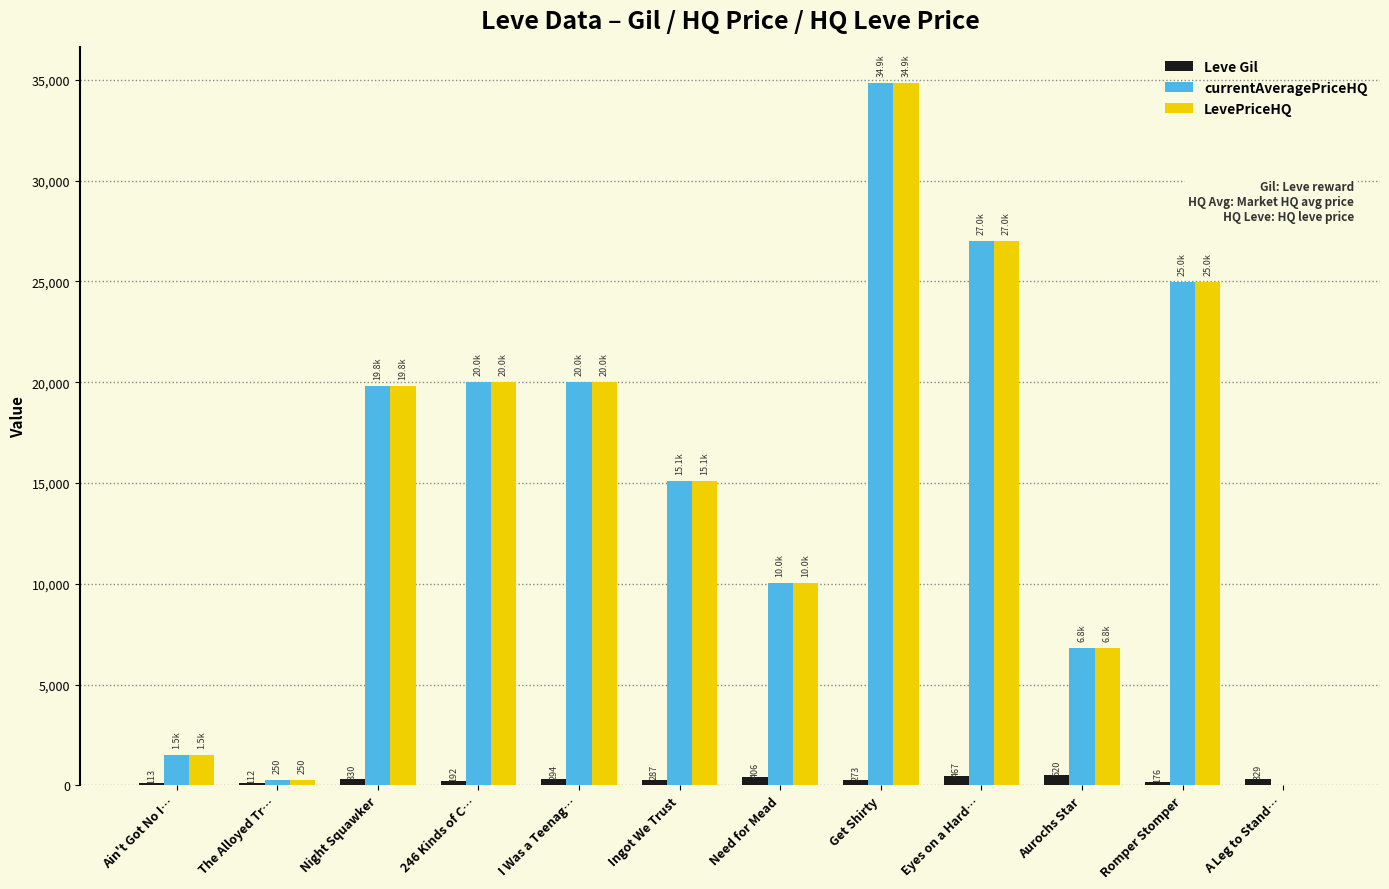

At which category is the sum across all series the highest?

Get Shirty